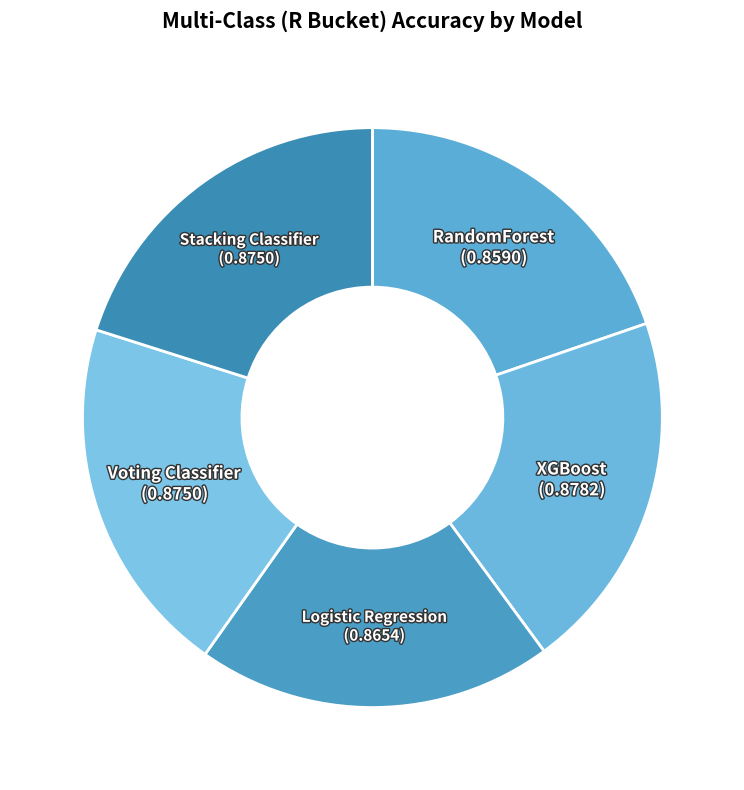

Count the number of slices in the pie.

5